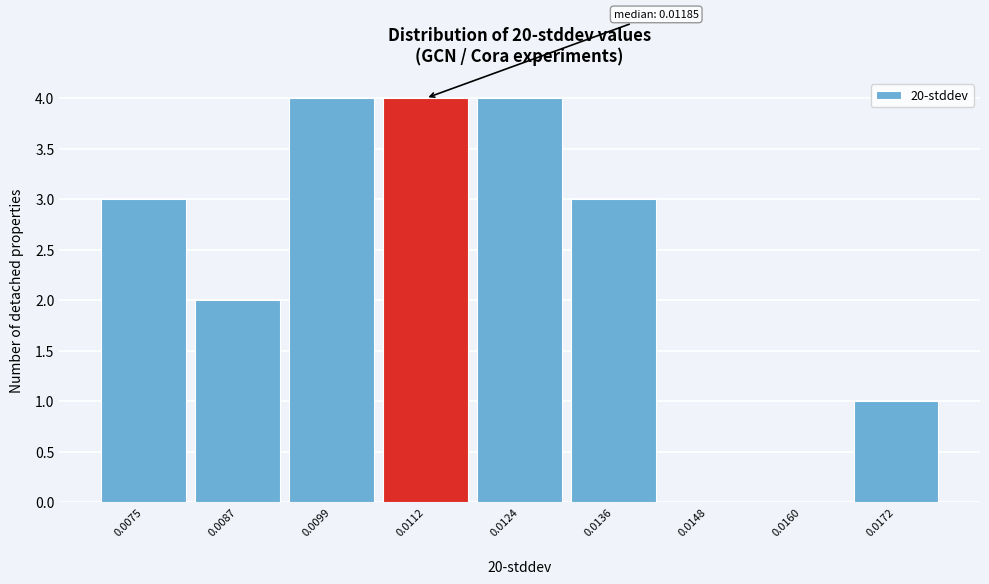

Reading left to right, transcribe all the data shown in this chart.

0.0075=3	0.0087=2	0.0099=4	0.0112=4	0.0124=4	0.0136=3	0.0148=0	0.0160=0	0.0172=1